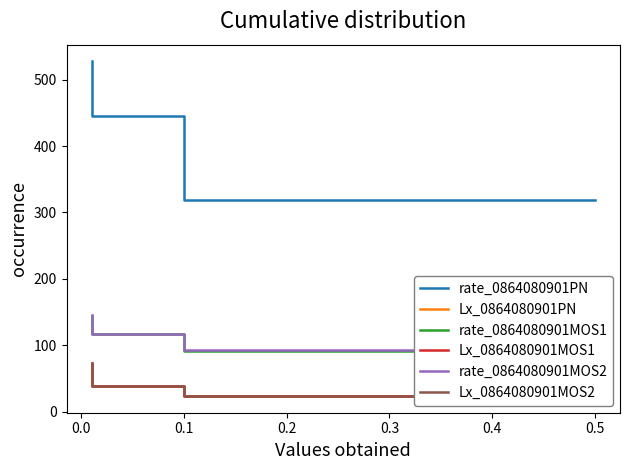

What is the total value across all series at 0.1?

1035.1